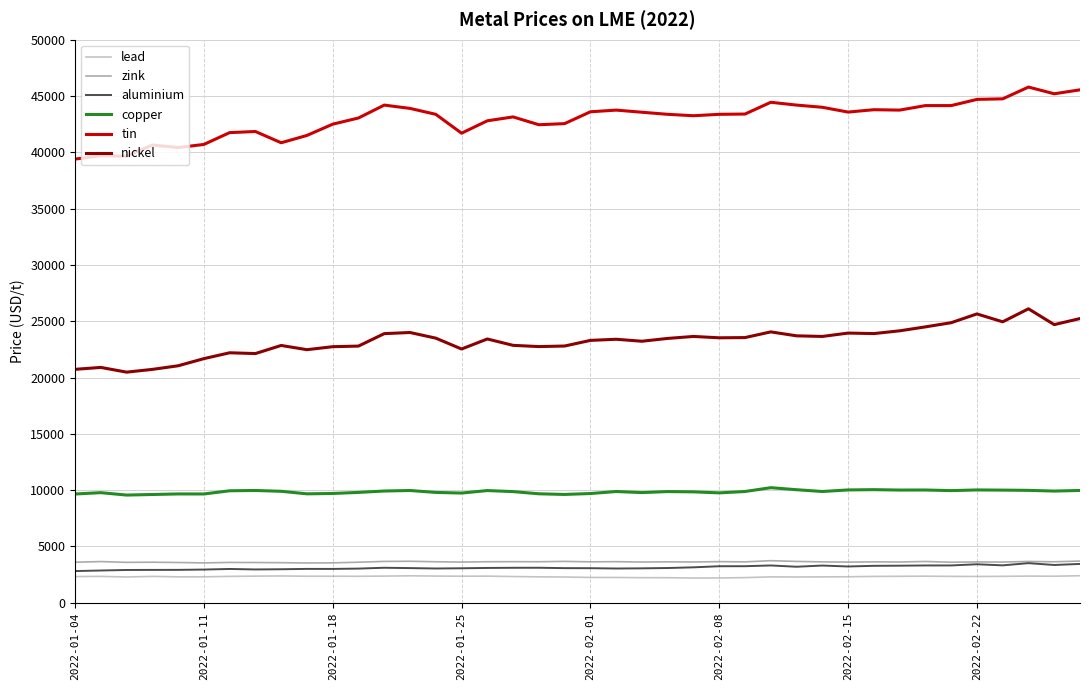

What is the average value of the tin series?

42962.4